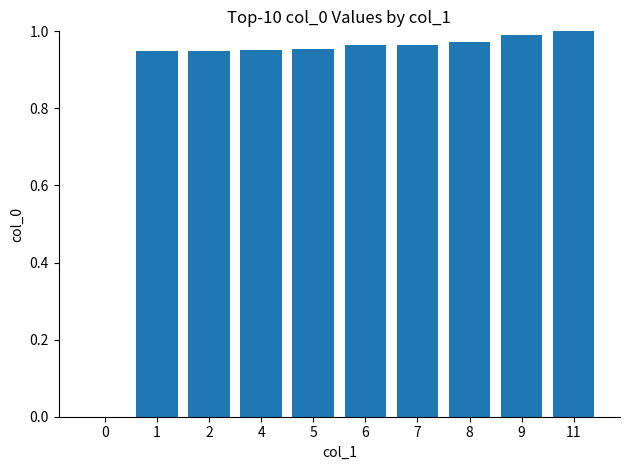

What is the change in value from 0 to 2?

+0.9